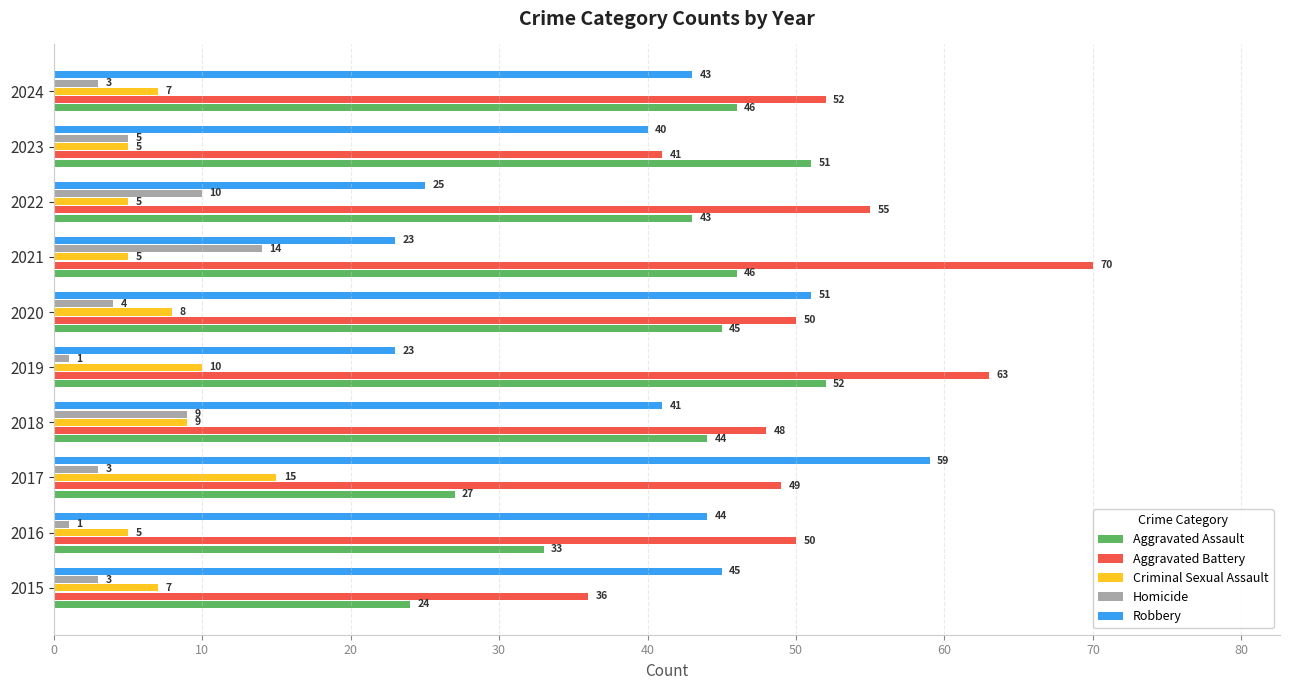

Where is Robbery nearest to the value 41?

2018